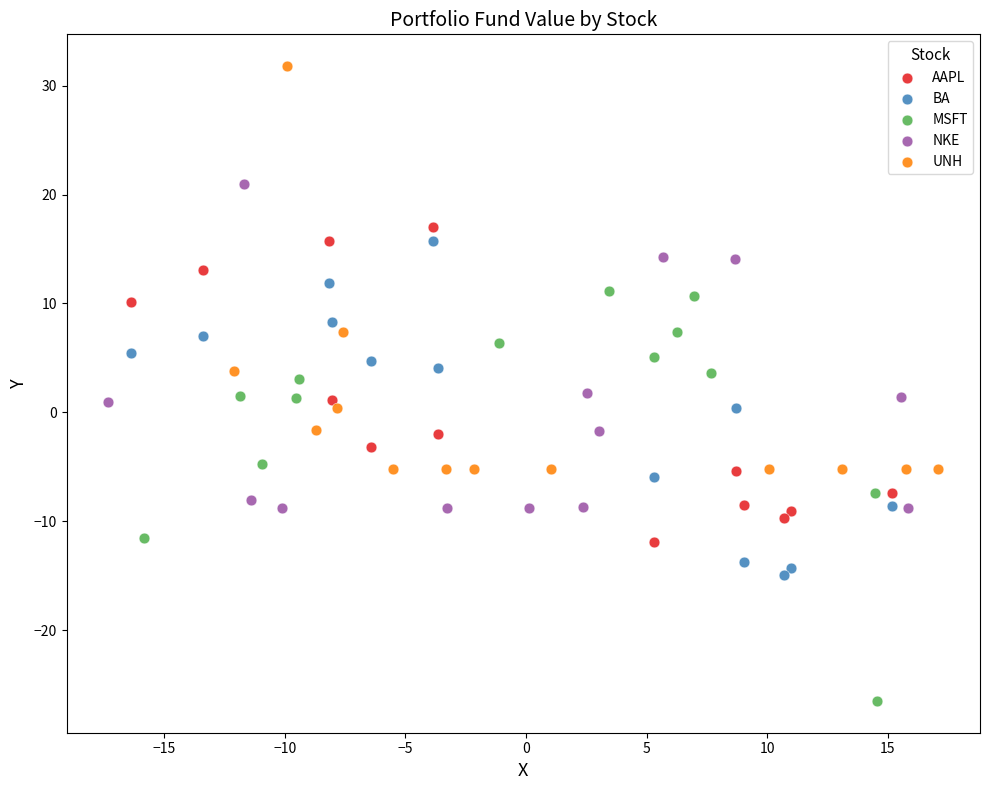

Which series reaches the maximum Y coordinate?

UNH